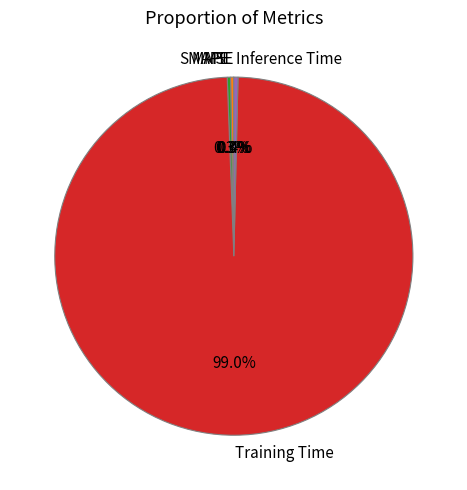

What is the largest slice in the pie chart?

Training Time